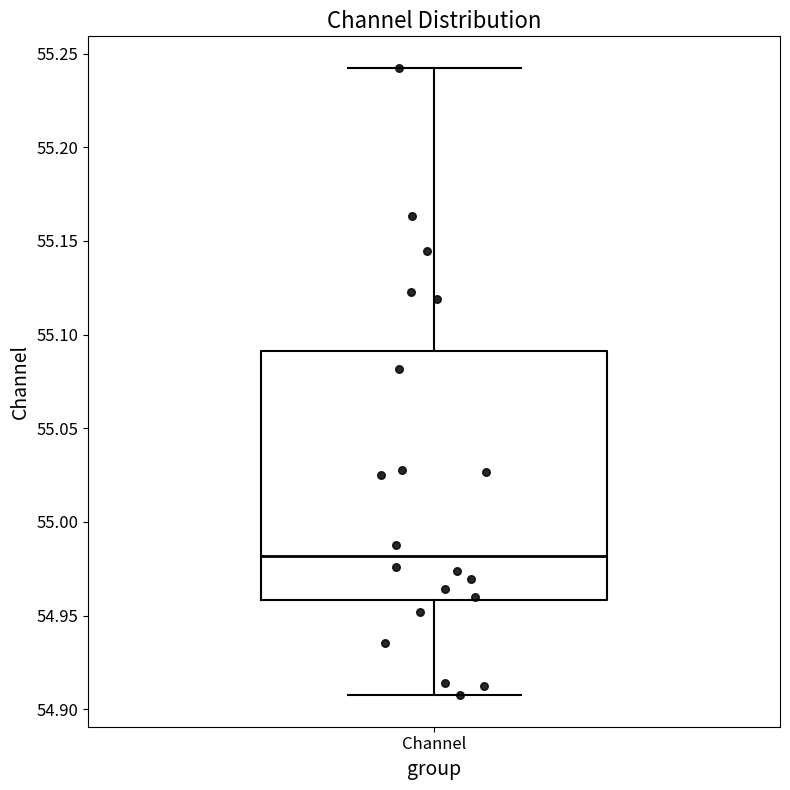

Where does the median line of the box for Channel sit on the y-axis? The values are not printed on the chart, so give them approximately, as read against the axis.

54.980